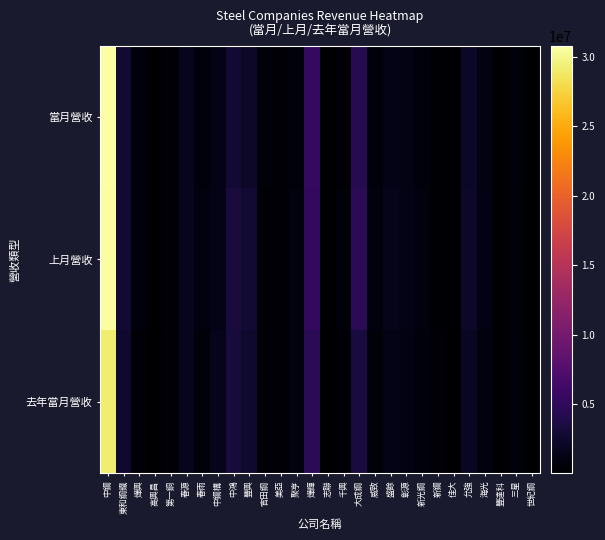

Which series has the widest spread of values?

當月營收